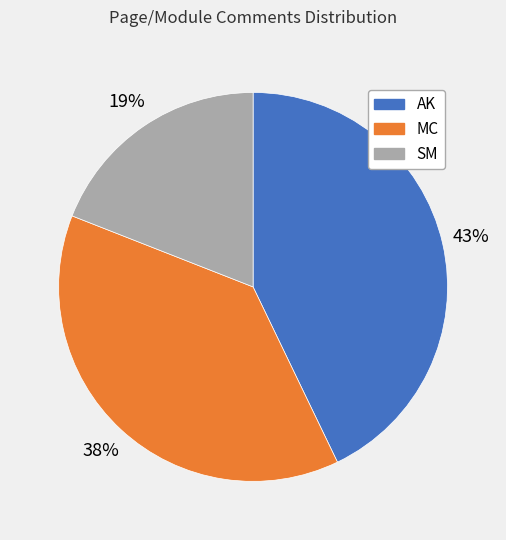

To the nearest percent, what percentage of the pie is AK?

43%